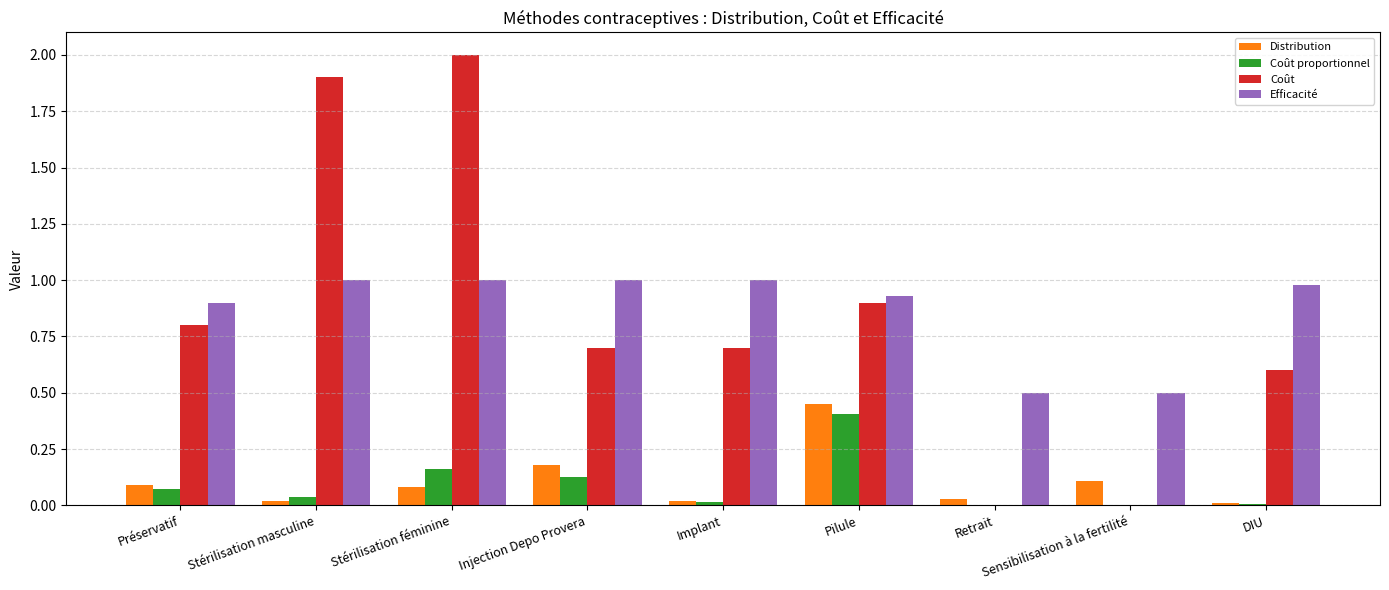

What are all the series names shown in the legend?

Distribution, Coût proportionnel, Coût, Efficacité